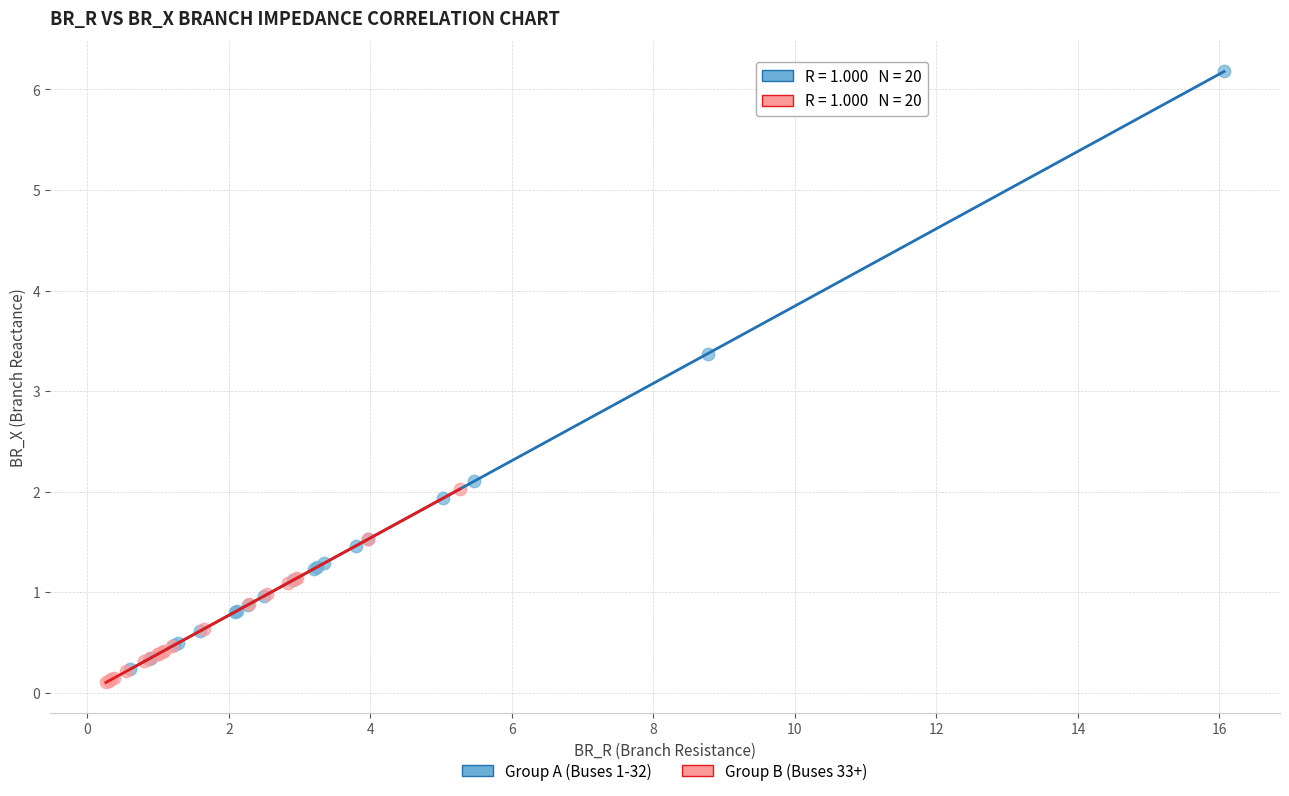

Which series has the widest spread of Y values?

Group A (Buses 1-32)